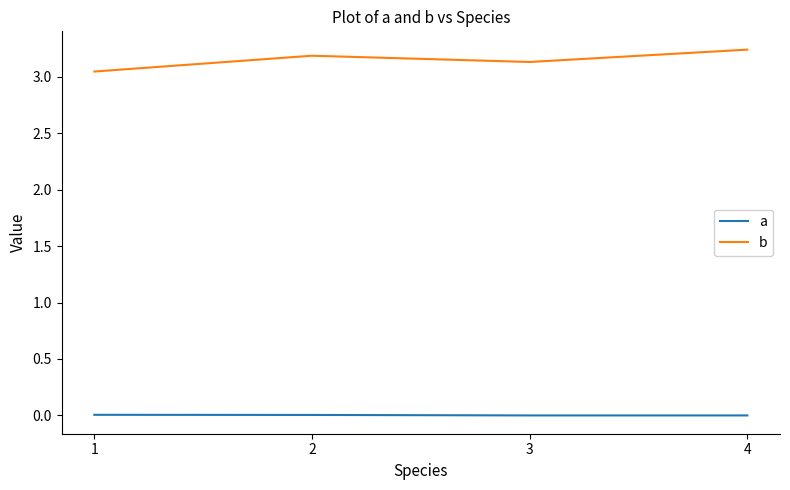

True or false: a and b cross at least once.

False